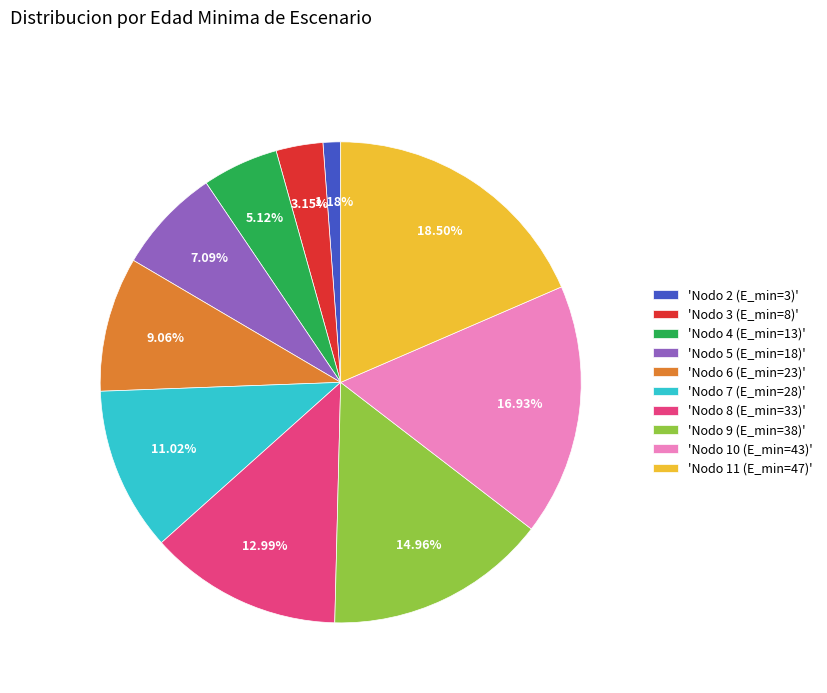

Which category has the biggest portion of the pie?

'Nodo 11 (E_min=47)'